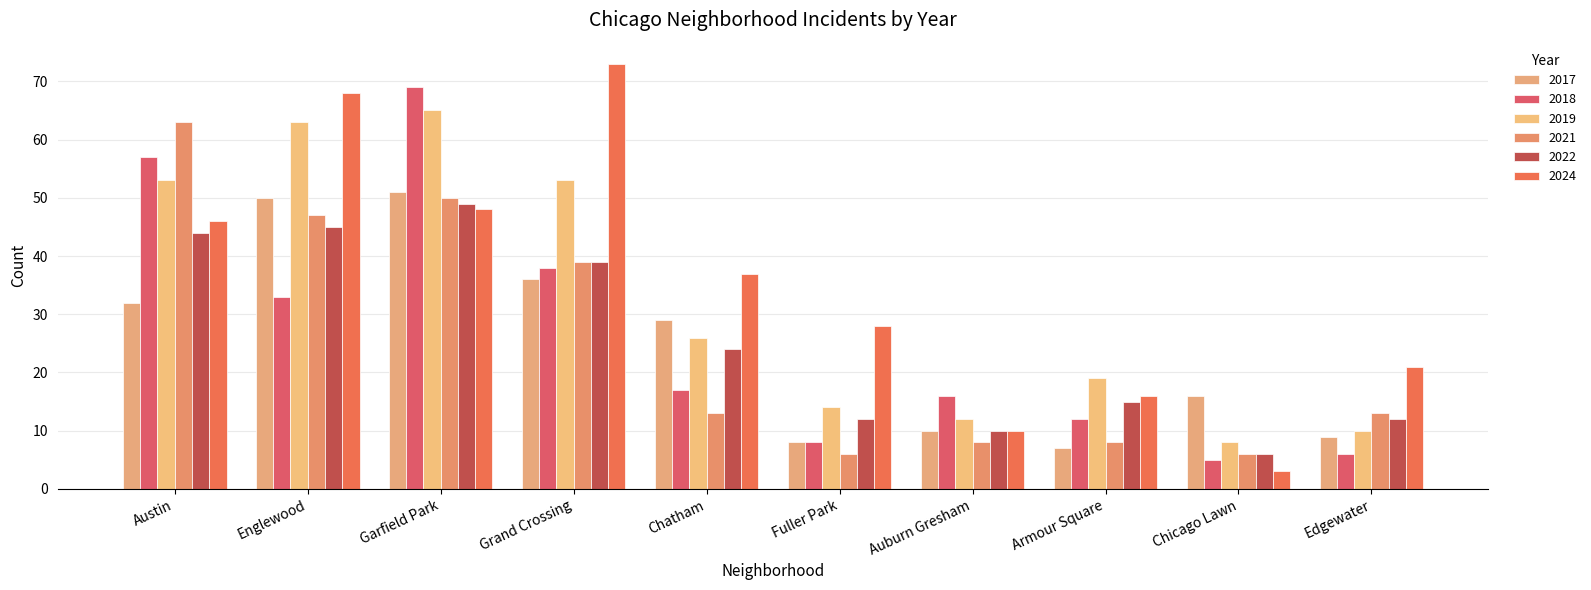

What are all the series names shown in the legend?

2017, 2018, 2019, 2021, 2022, 2024